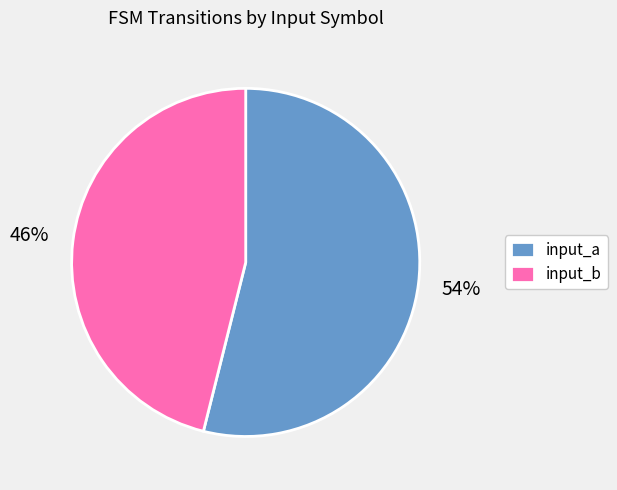

Which has a higher value, input_b or input_a?

input_a